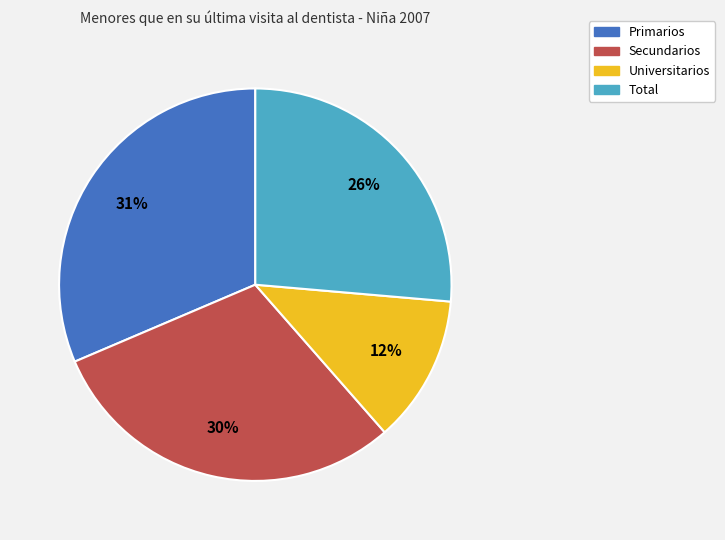

Is there a majority slice in this chart?

No